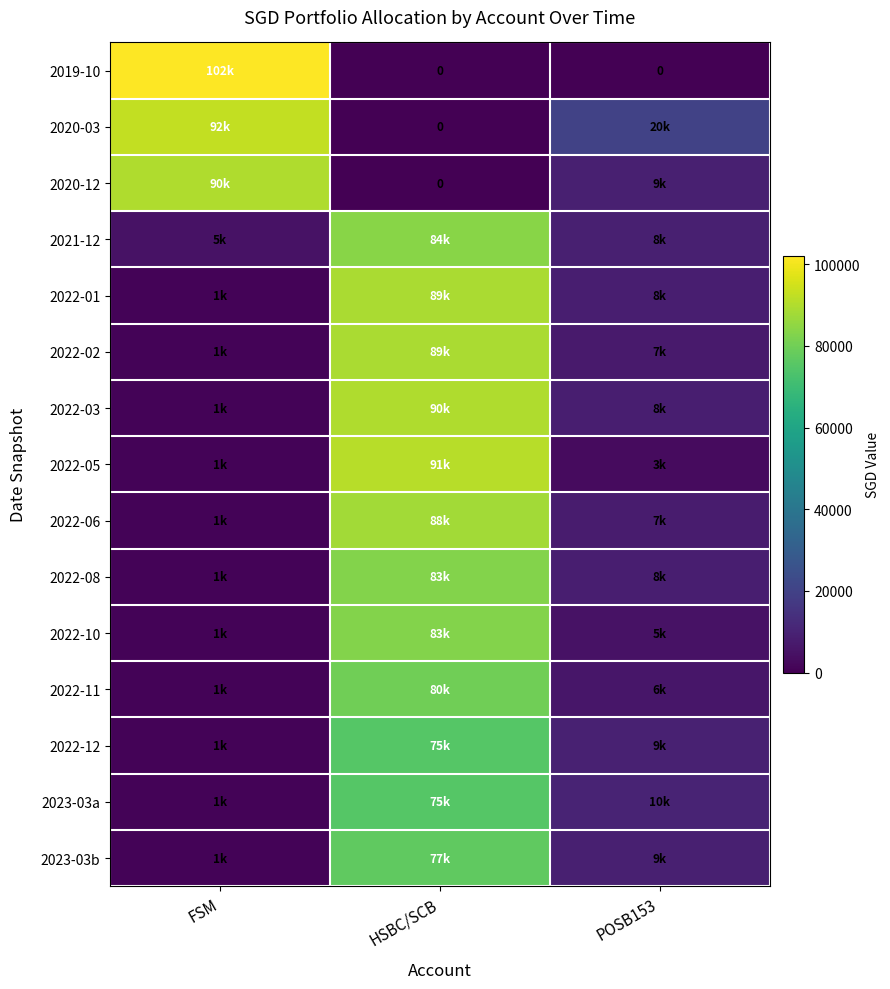

Which label corresponds to the largest value in the chart?

FSM